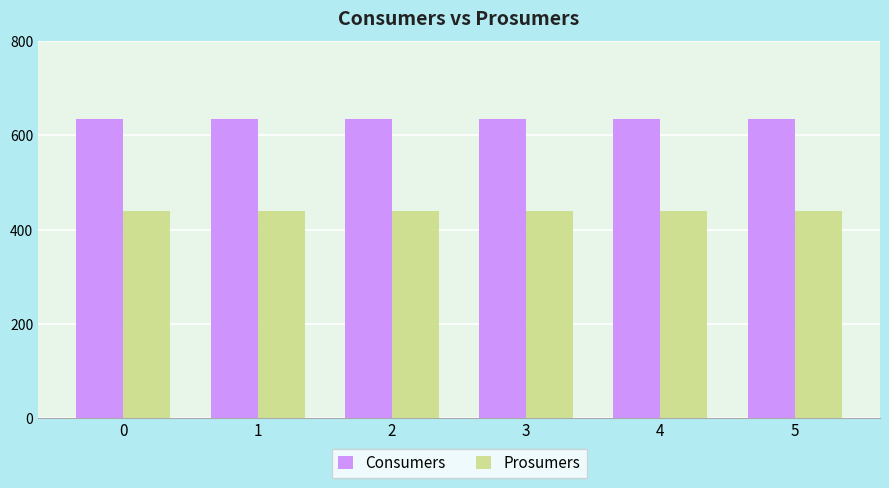

Which series has the largest total across all categories?

Consumers